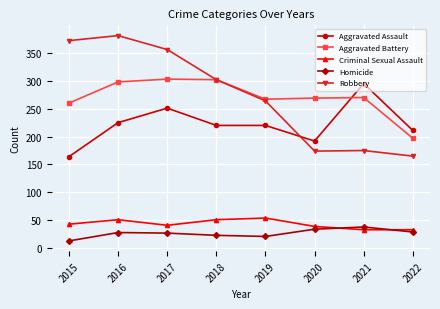

How many series are shown in this chart?

5